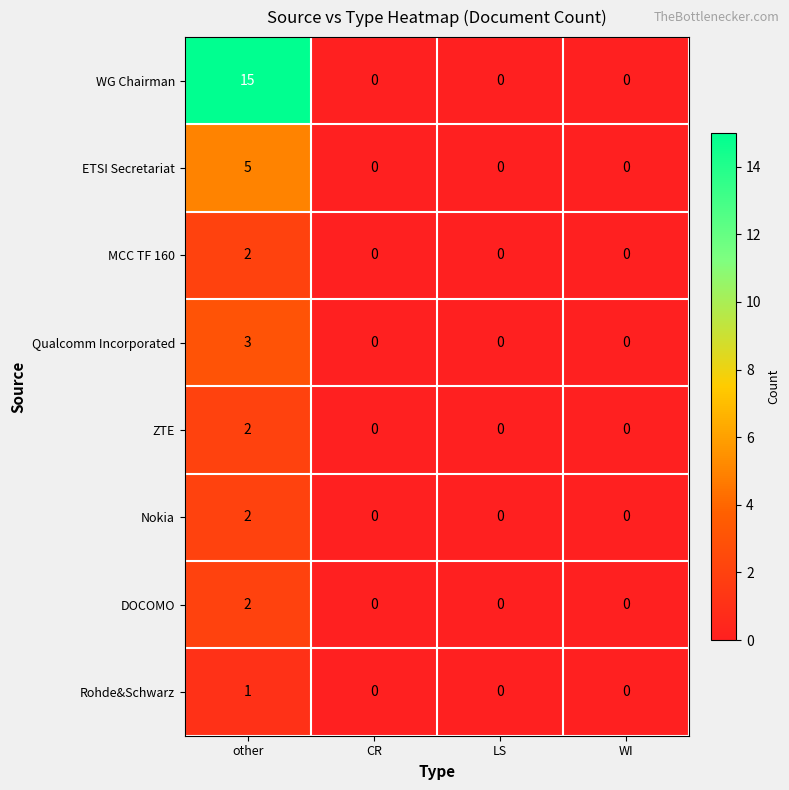

The value of Qualcomm Incorporated at CR is 0. True or false?

True